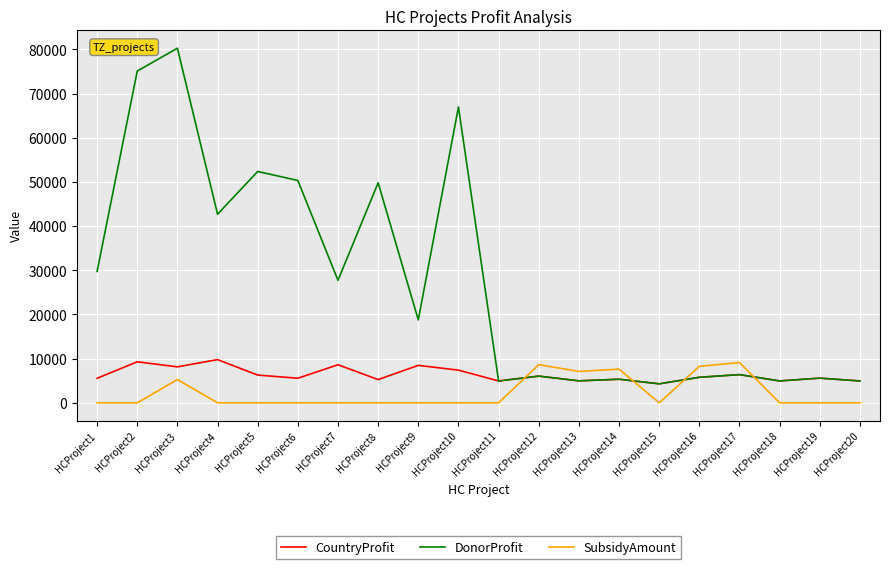

True or false: SubsidyAmount has a value of 7100 at HCProject13.

True